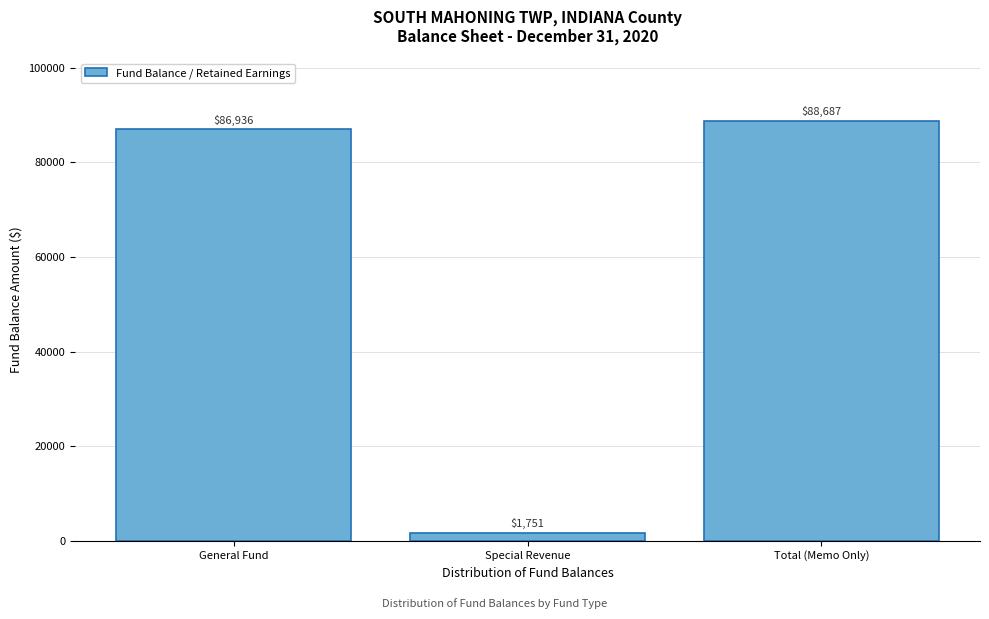

Reading left to right, what are all the values shown in this chart?

86936	1751	88687